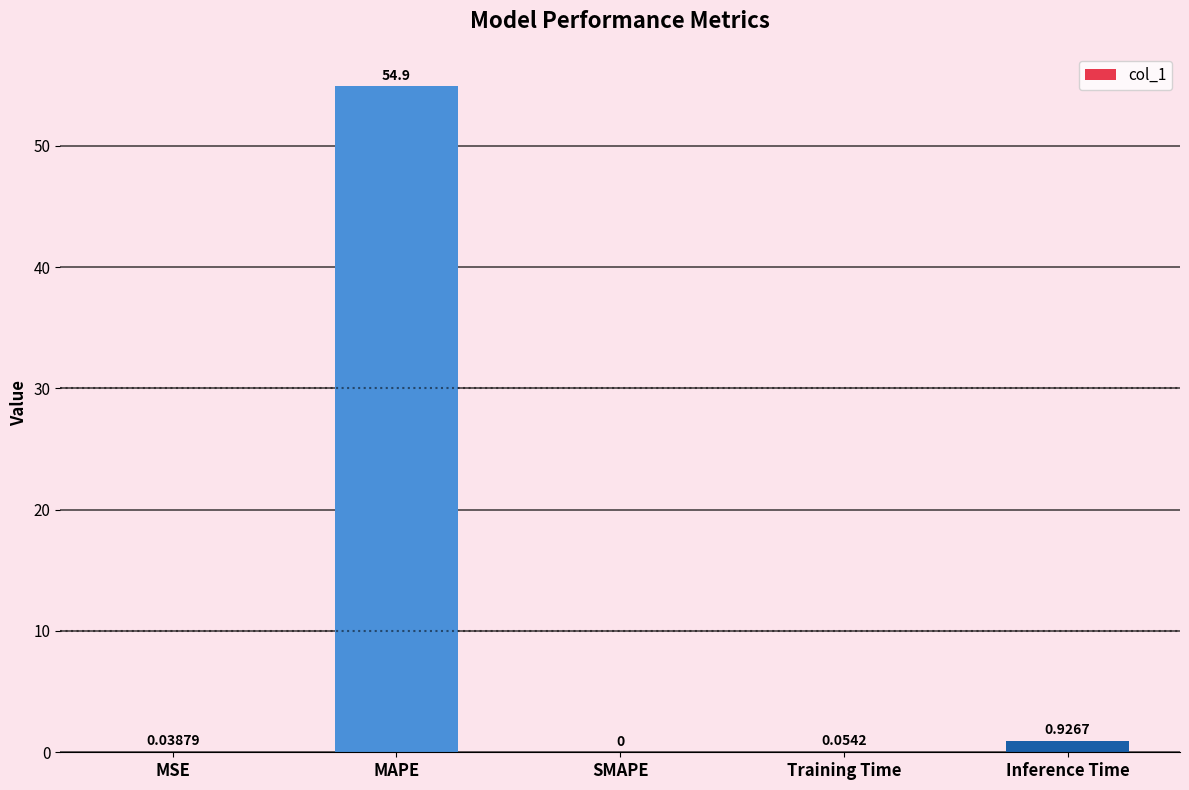

Between SMAPE and MSE, which is larger?

MSE